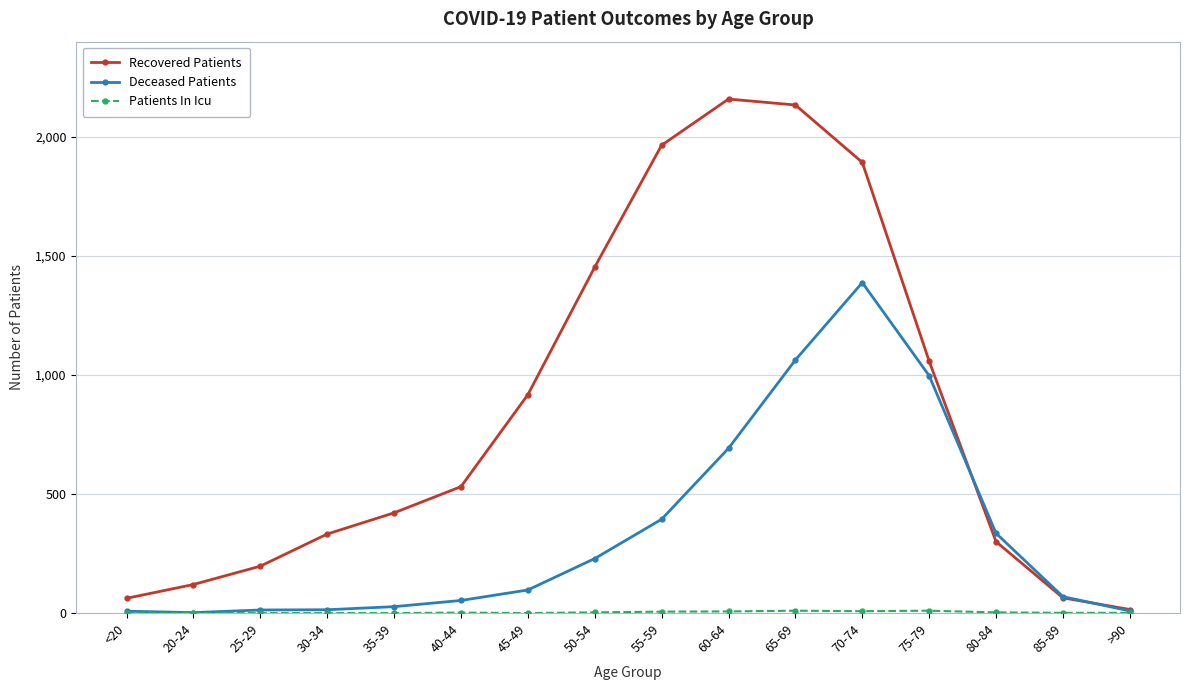

Which series has the largest total across all categories?

Recovered Patients